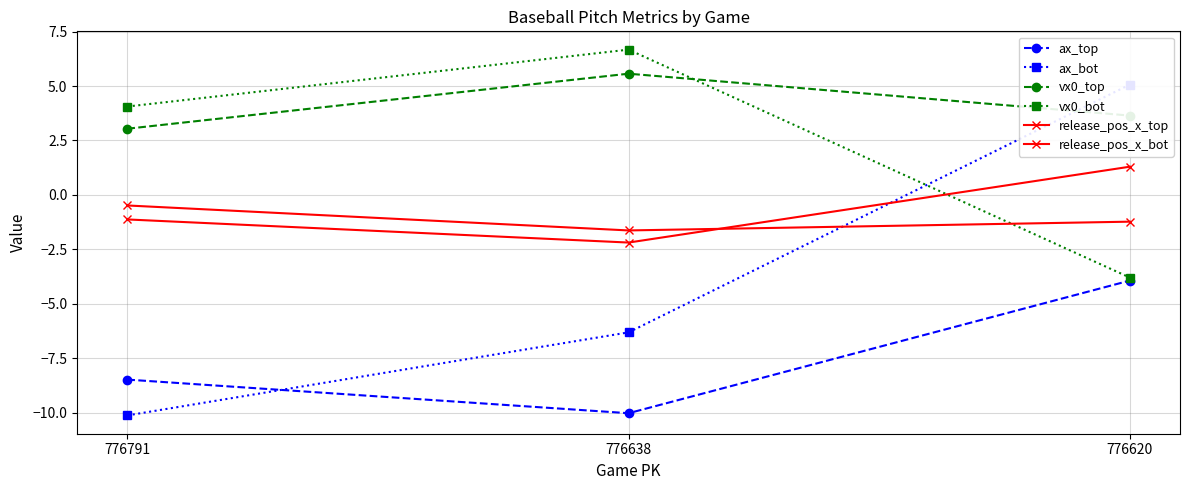

What is the difference between the highest and lowest values at 776791?

14.2